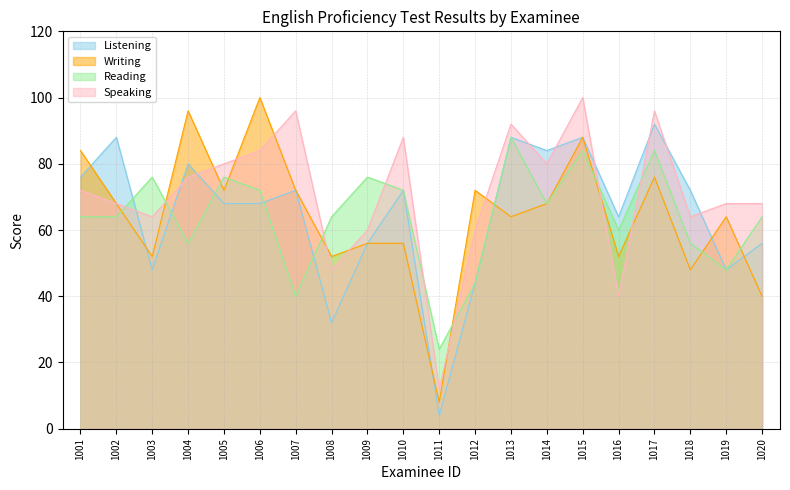

What is the highest value of the Writing series?

100